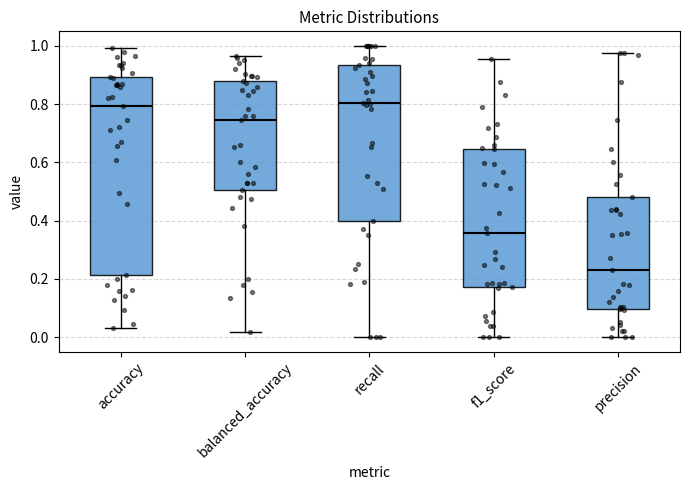

Where is the upper edge of the box for f1_score on the y-axis? The values are not printed on the chart, so give them approximately, as read against the axis.

0.64